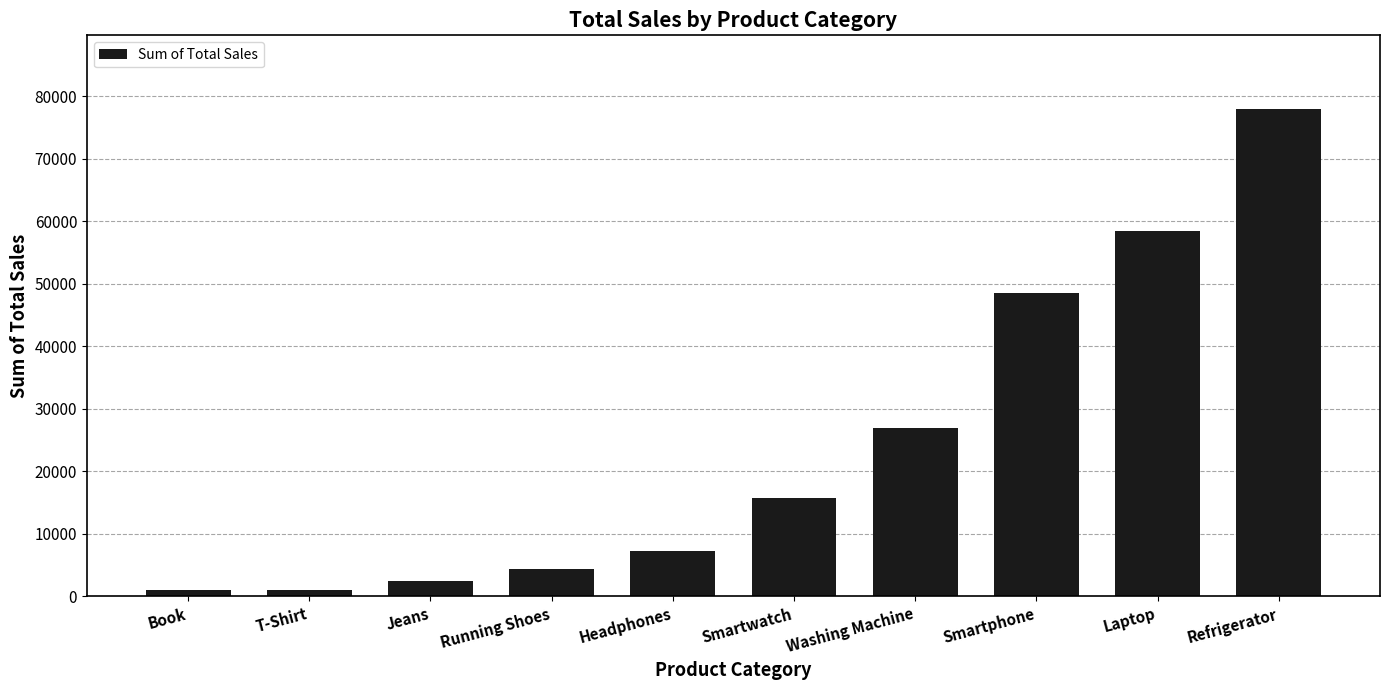

What is the difference between the maximum and second lowest values?

76940